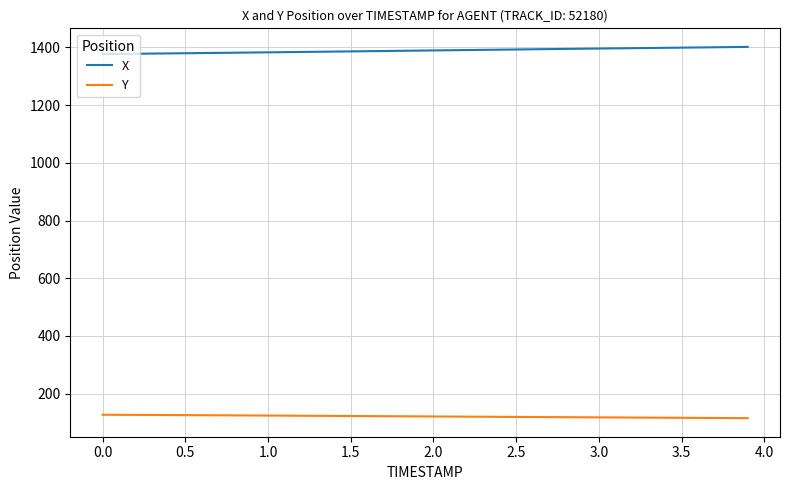

What is the difference between the second highest and minimum values in the Y series?

11.6